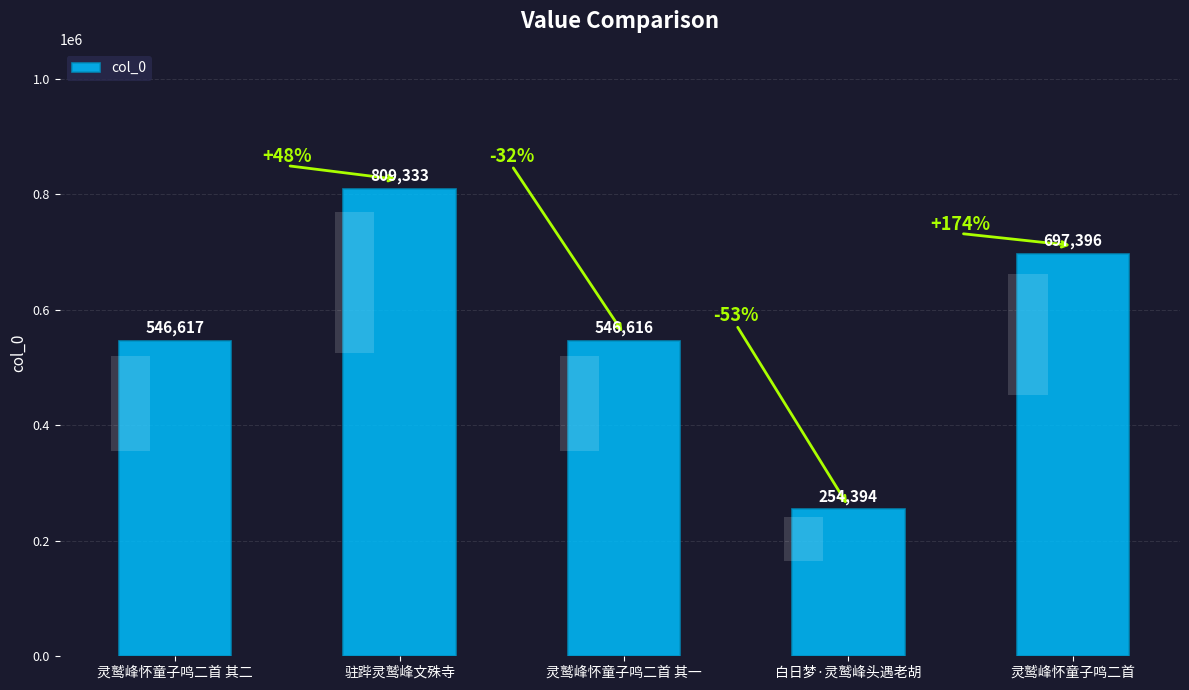

What is the label of the 5th bar from the left?

灵鹫峰怀童子鸣二首